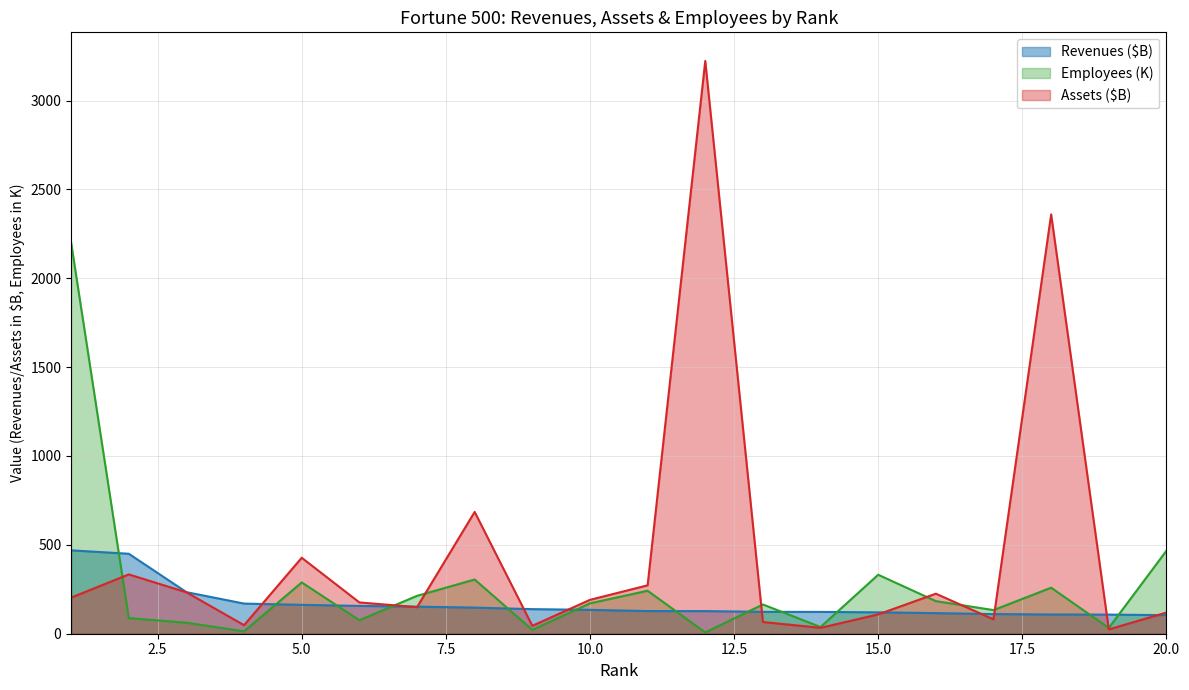

Is it true that Employees equals 467.0 at 20?

True